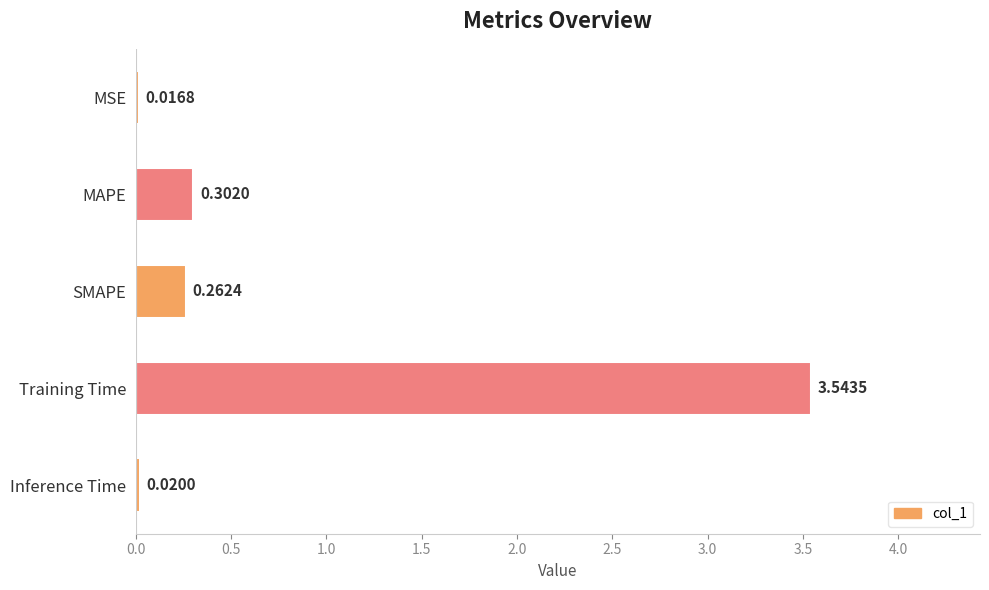

What is the label of the 1st bar from the bottom?

Inference Time